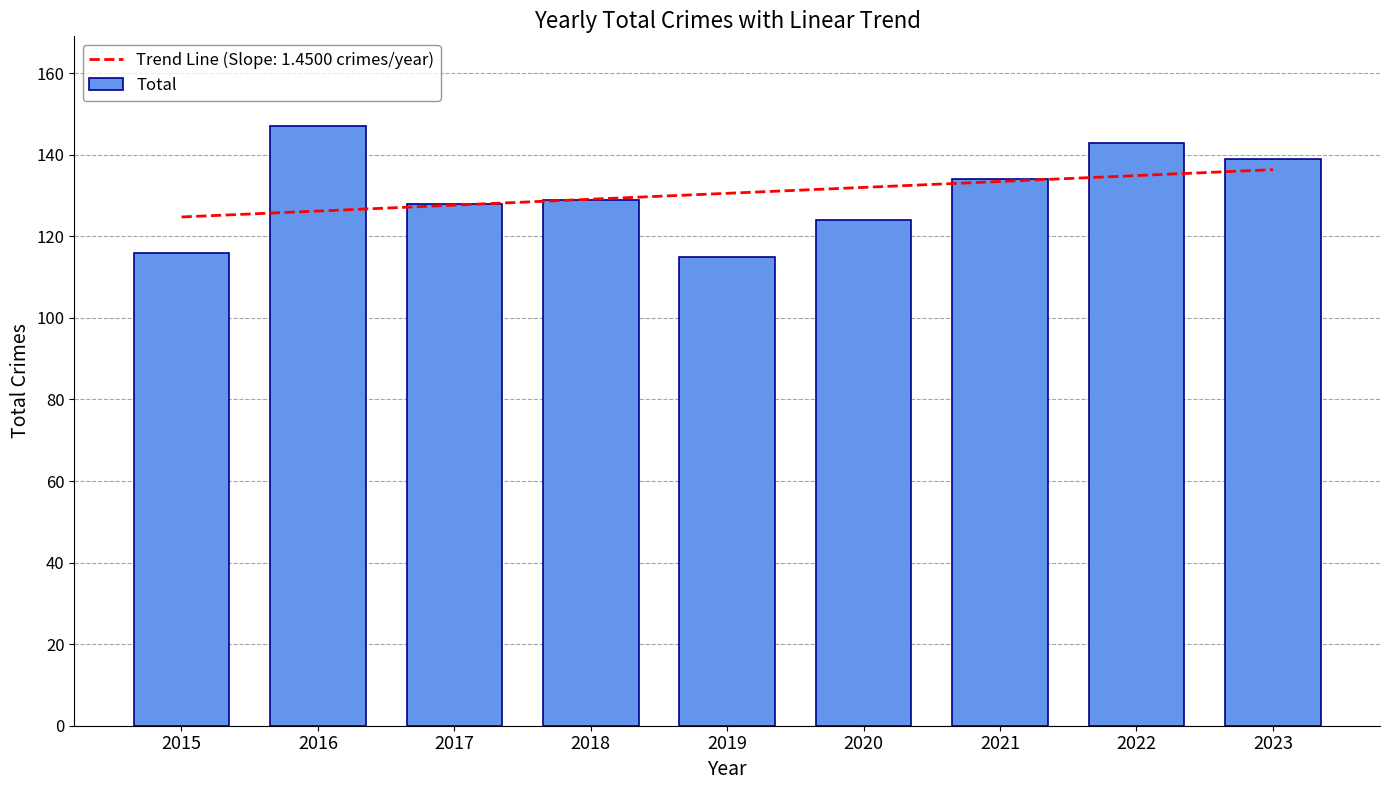

List the labels in order of value, smallest first.

2019, 2015, 2020, 2017, 2018, 2021, 2023, 2022, 2016